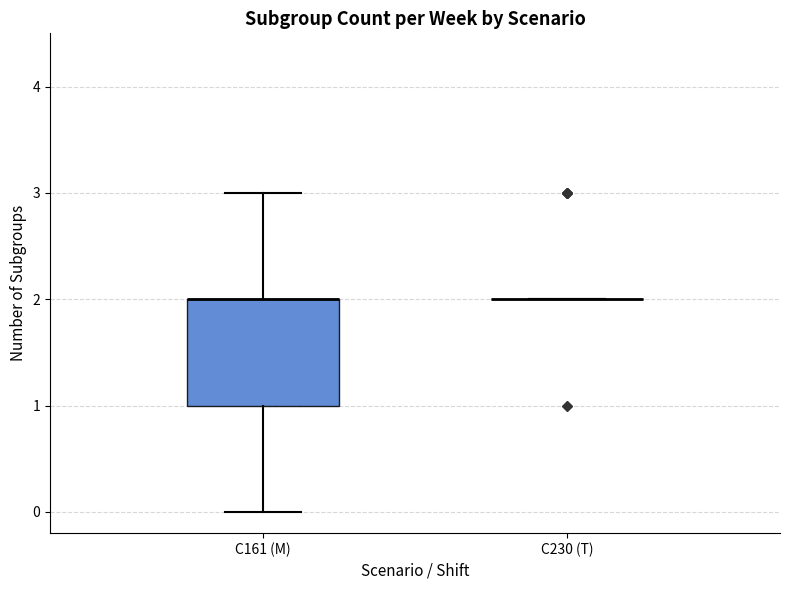

Where is the upper edge of the box for C161 (M) on the y-axis? The values are not printed on the chart, so give them approximately, as read against the axis.

2